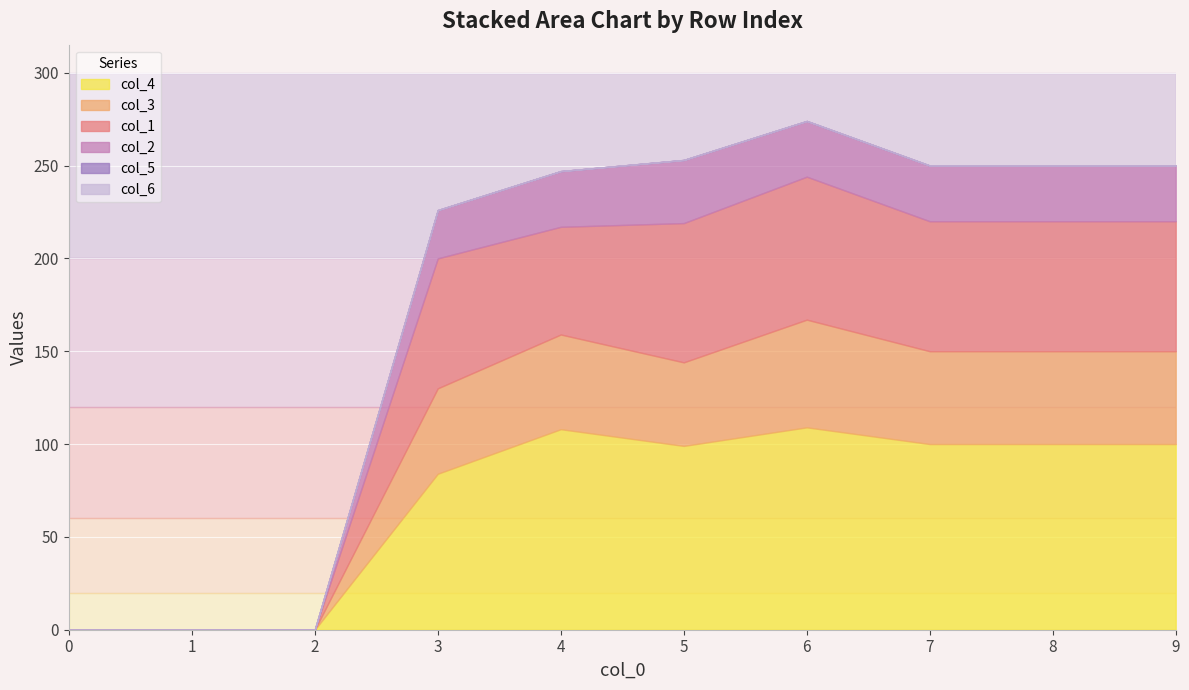

How many data points does each series have?

10